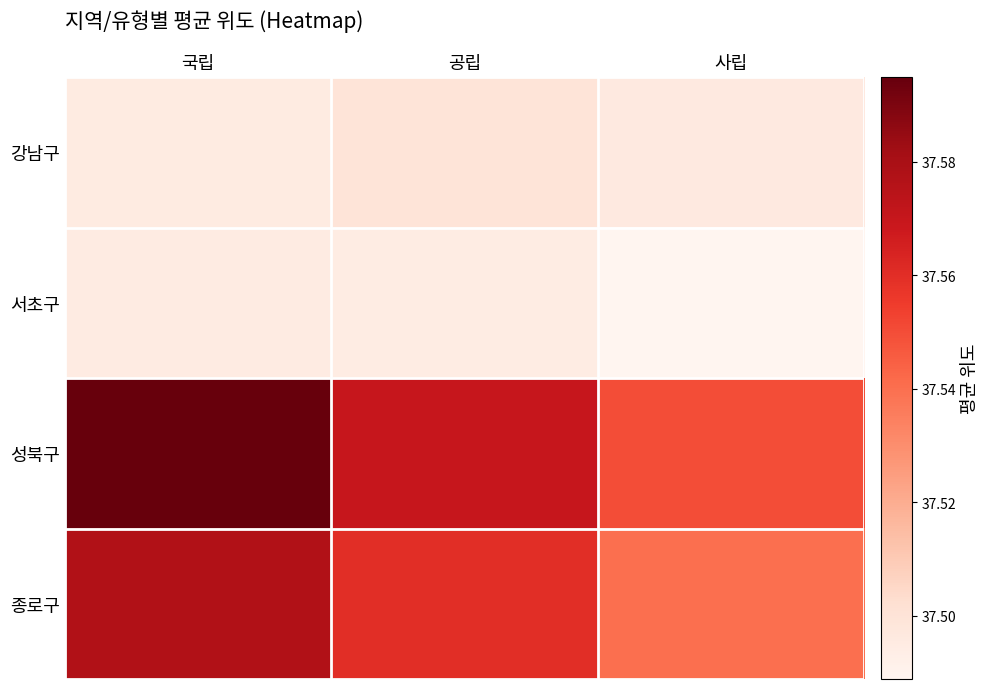

What is the spread (max minus min) of values at 공립?

0.1